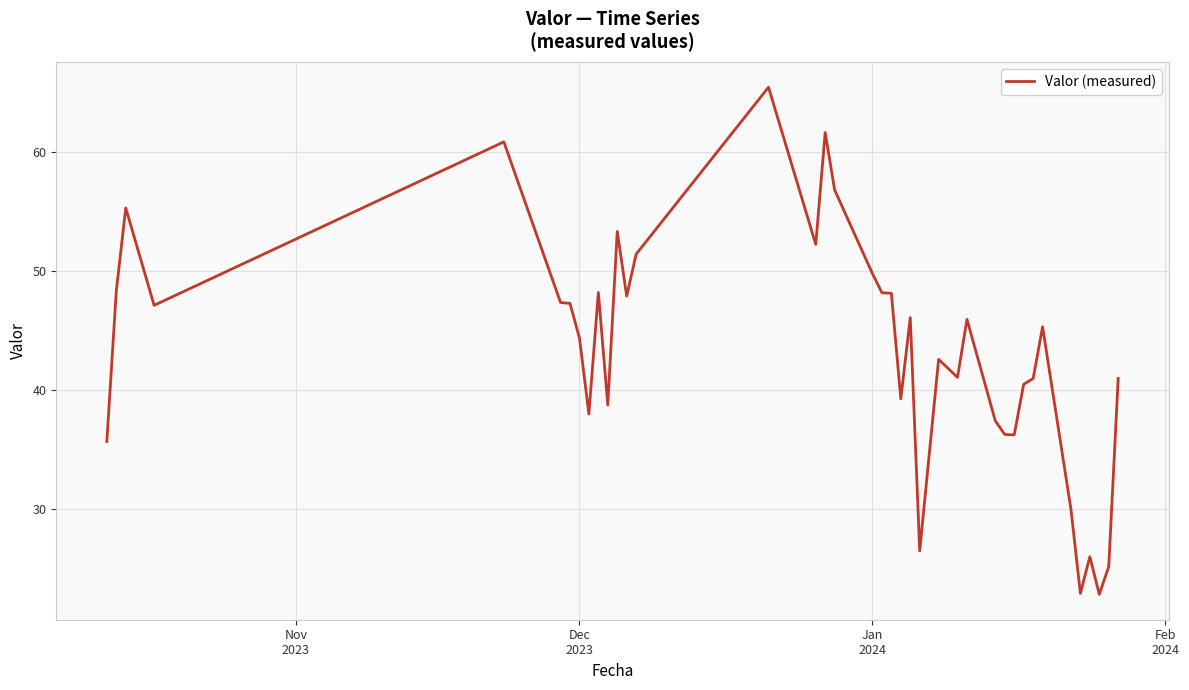

What is the smallest value displayed?

22.9